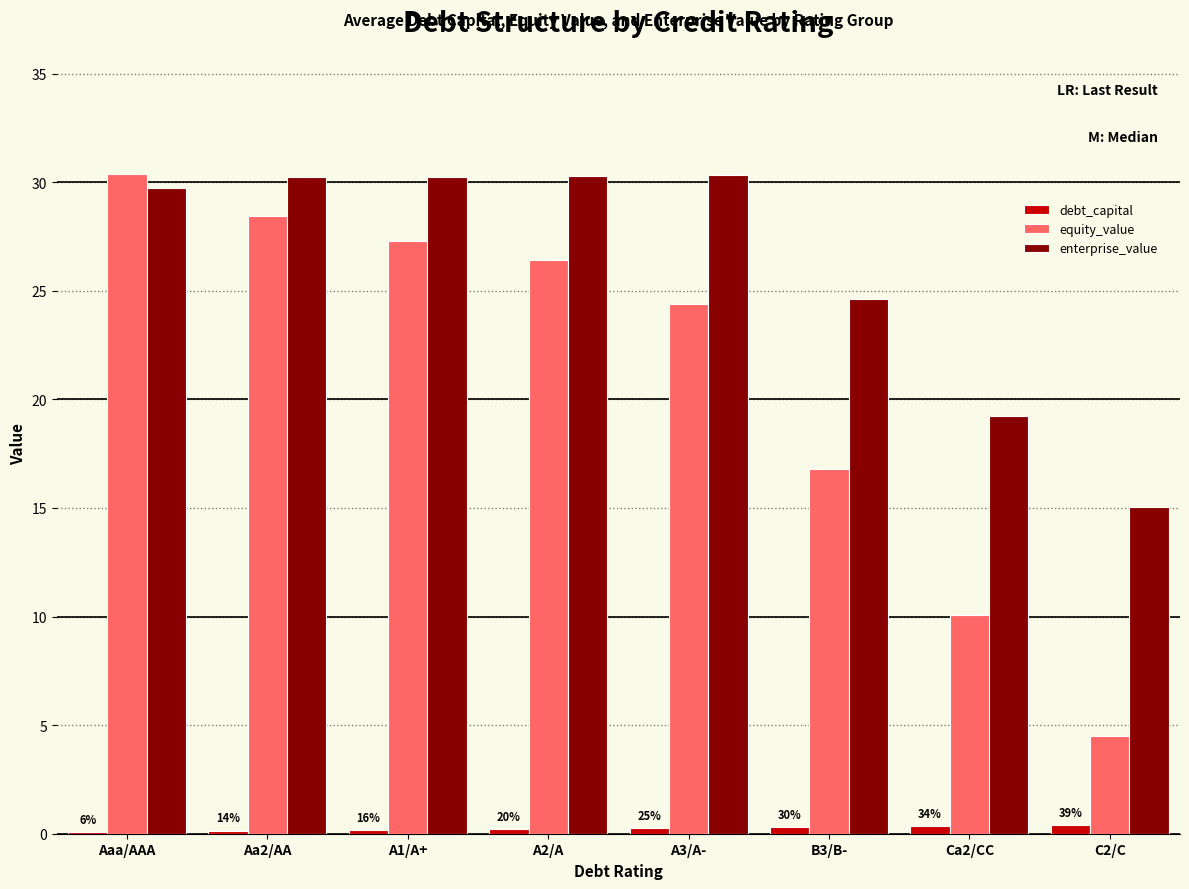

What are all the series names shown in the legend?

debt_capital, equity_value, enterprise_value